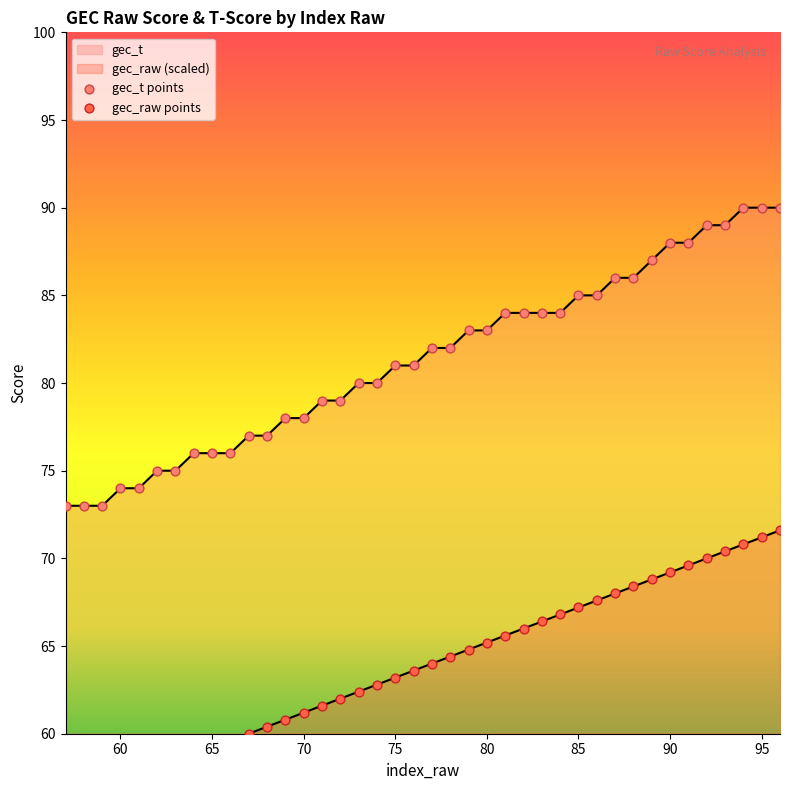

Which series has the widest spread of Y values?

gec_raw